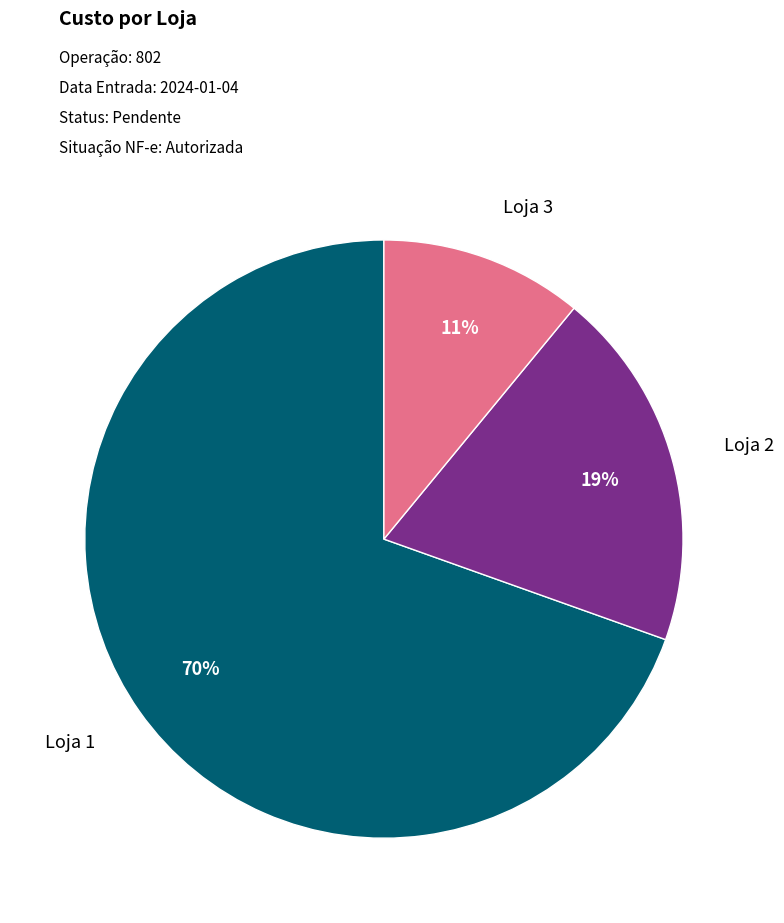

Does any single category account for the majority?

Yes